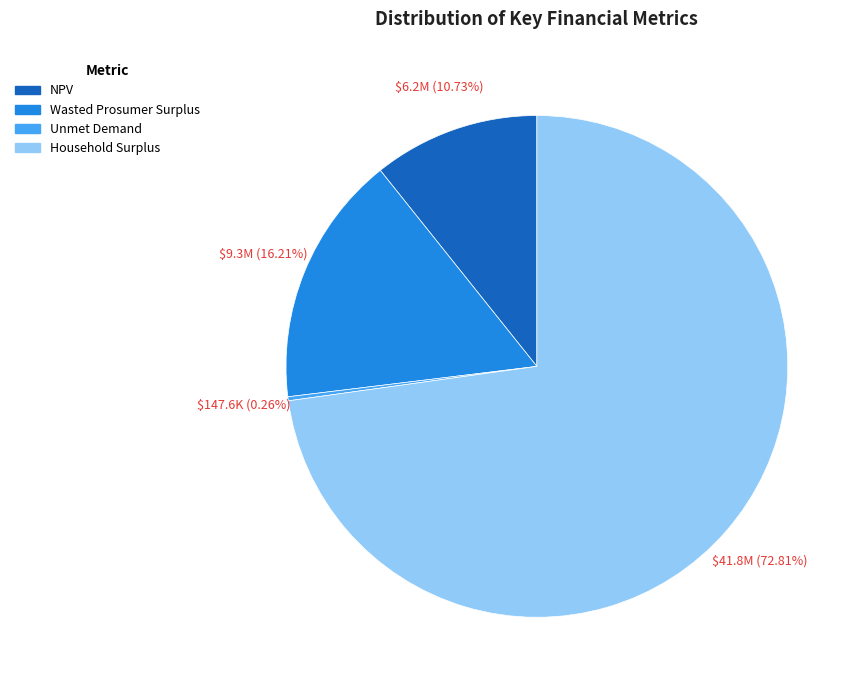

What is the majority slice?

Household Surplus